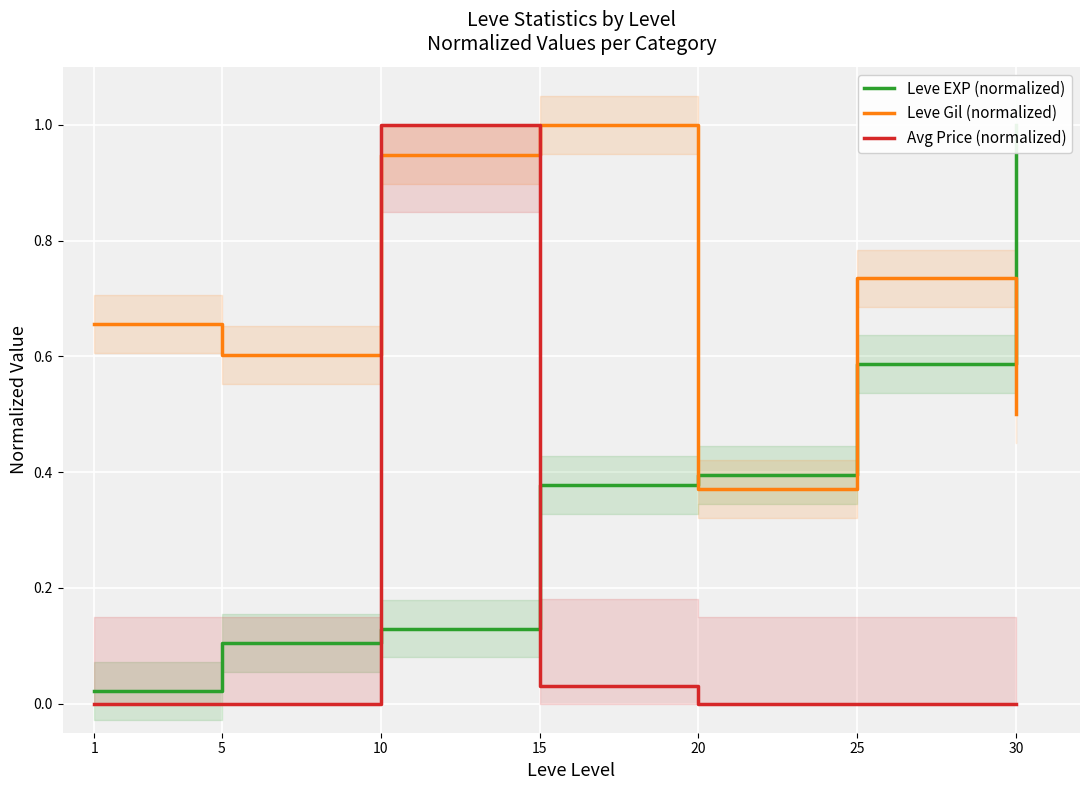

How many lines are shown in the chart?

3